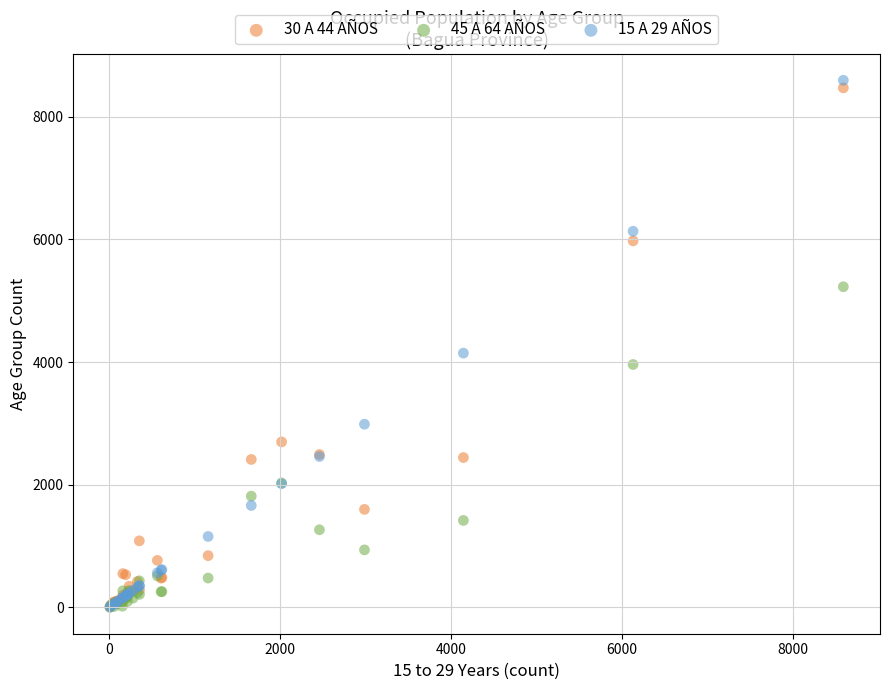

Across all series, what Y value is closest to 4297?

4146